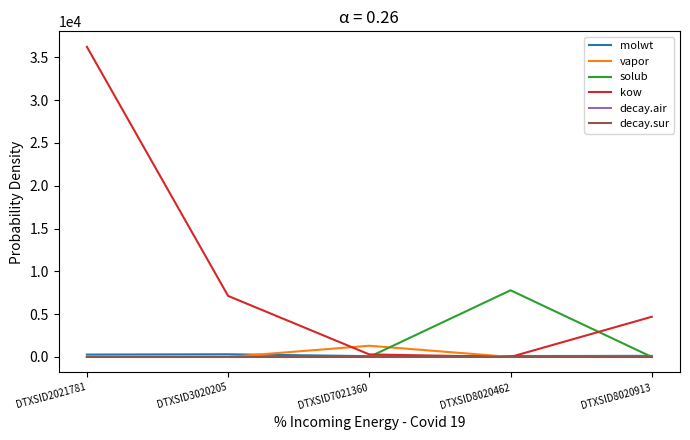

Which series changed the most between DTXSID3020205 and DTXSID8020913?

kow